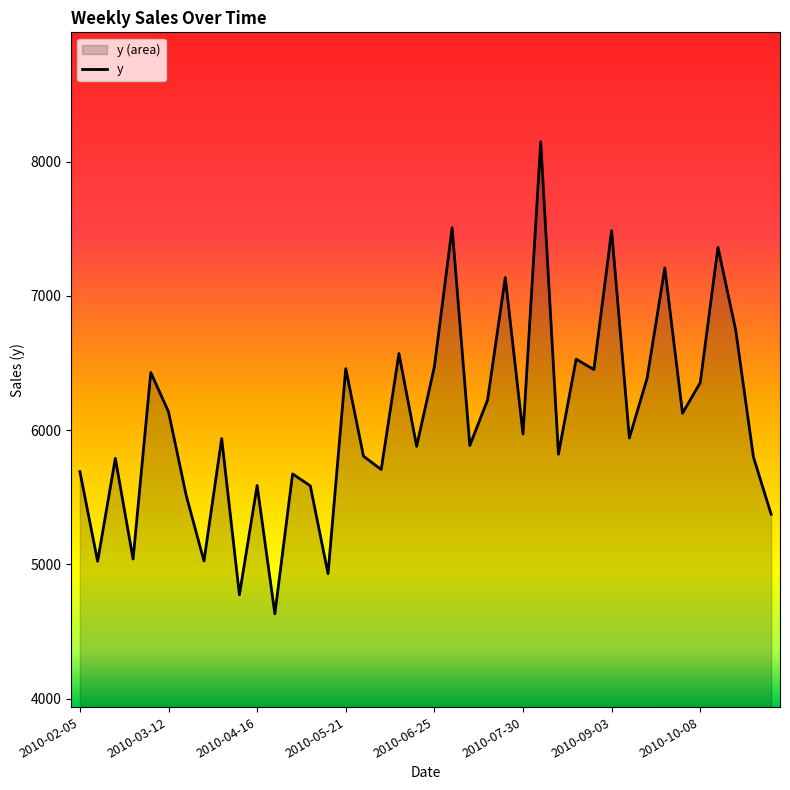

True or false: the data shows 7507.6 at 2010-07-02.

True